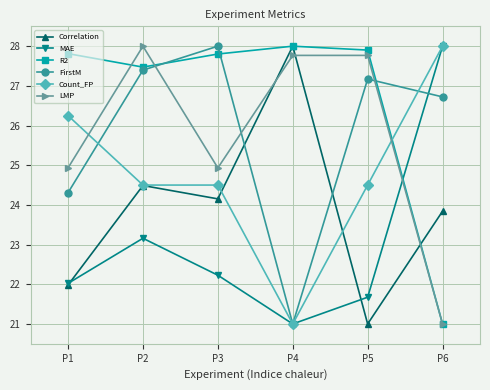

What is the sum of the LMP values at P6 and P2?

49.0